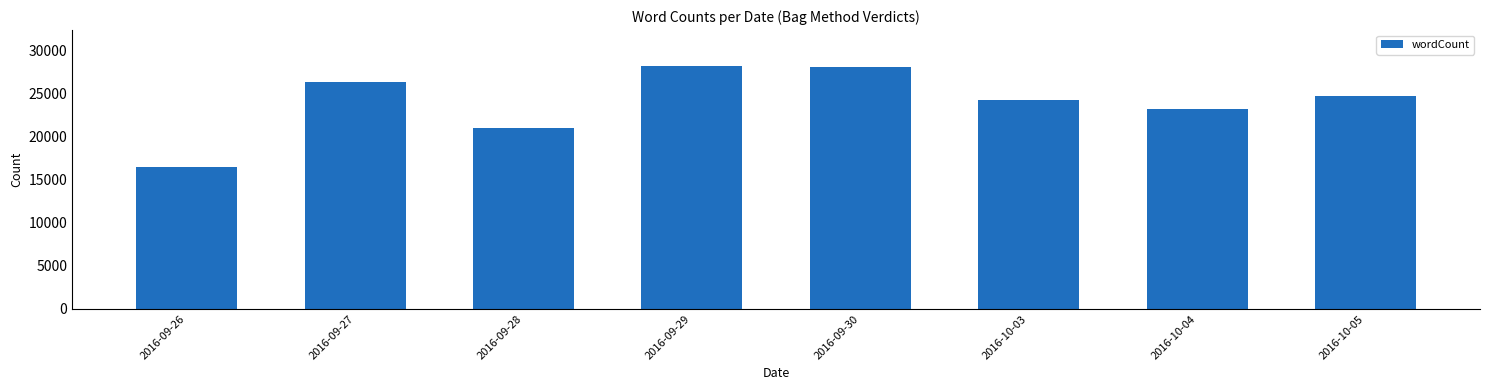

What is the approximate value at 2016-10-03?

24270